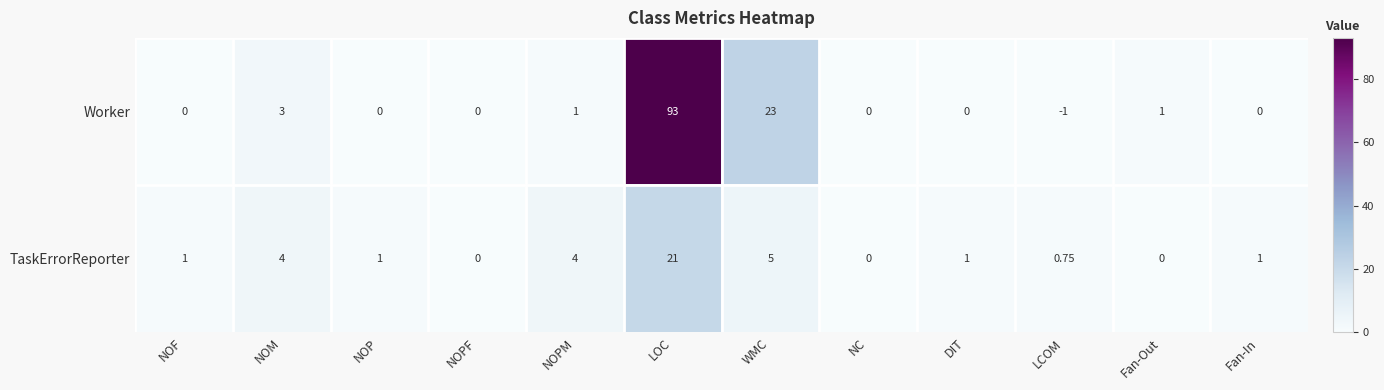

At how many categories does at least one series exceed 64?

1